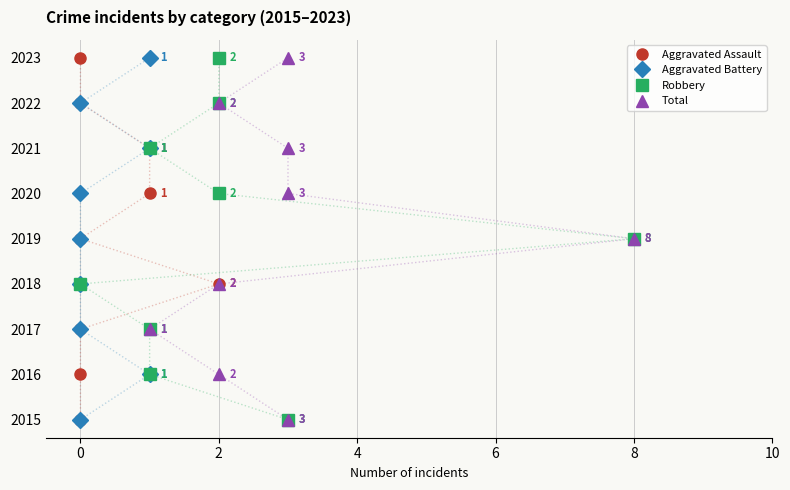

Reading left to right, list all the values displayed in this chart.

Aggravated Assault: 0	0	0	2	0	1	1	0	0
Aggravated Battery: 0	1	0	0	0	0	1	0	1
Robbery: 3	1	1	0	8	2	1	2	2
Total: 3	2	1	2	8	3	3	2	3